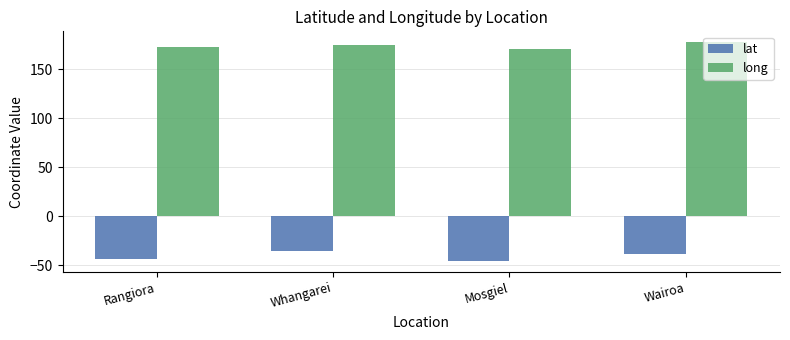

How many bars are there in each group?

2